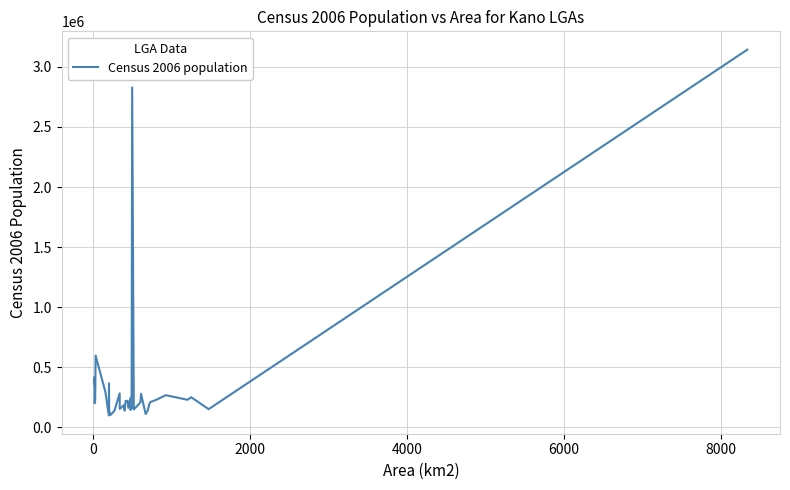

What is the difference between the maximum and second lowest values?

3040528